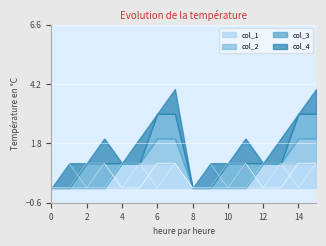

How many times do col_3 and col_1 cross each other?

2